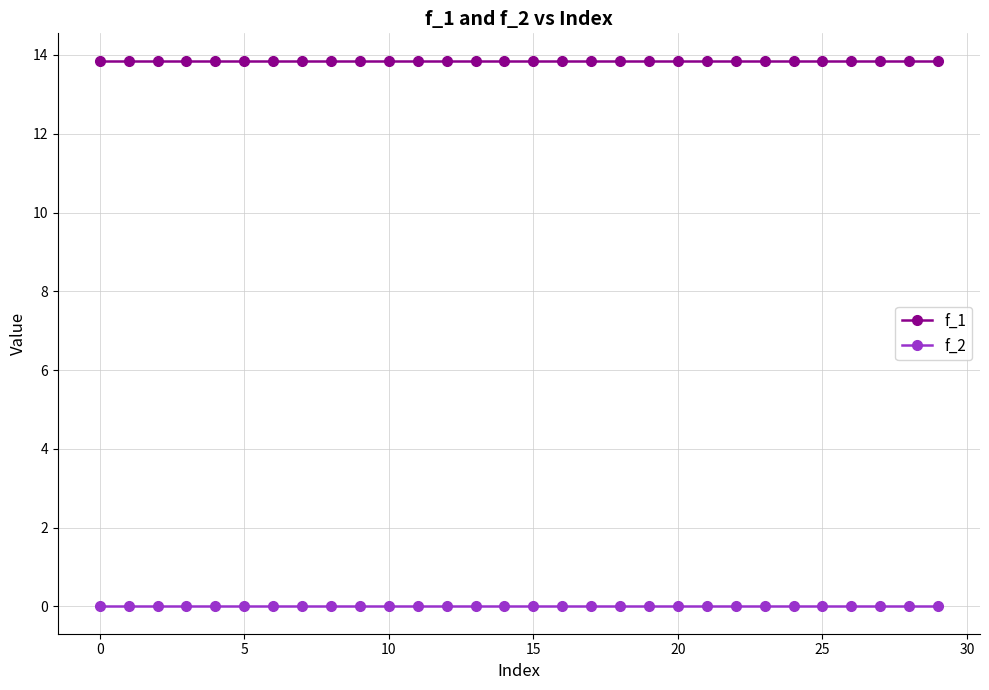

Reading left to right, what are all the values shown in this chart?

f_1: 13.9	13.9	13.9	13.9	13.9	13.9	13.9	13.9	13.9	13.9	13.9	13.9	13.9	13.9	13.9	13.9	13.9	13.9	13.9	13.9	13.9	13.9	13.9	13.9	13.9	13.9	13.9	13.9	13.9	13.9
f_2: 0.0	0.0	0.0	0.0	0.0	0.0	0.0	0.0	0.0	0.0	0.0	0.0	0.0	0.0	0.0	0.0	0.0	0.0	0.0	0.0	0.0	0.0	0.0	0.0	0.0	0.0	0.0	0.0	0.0	0.0